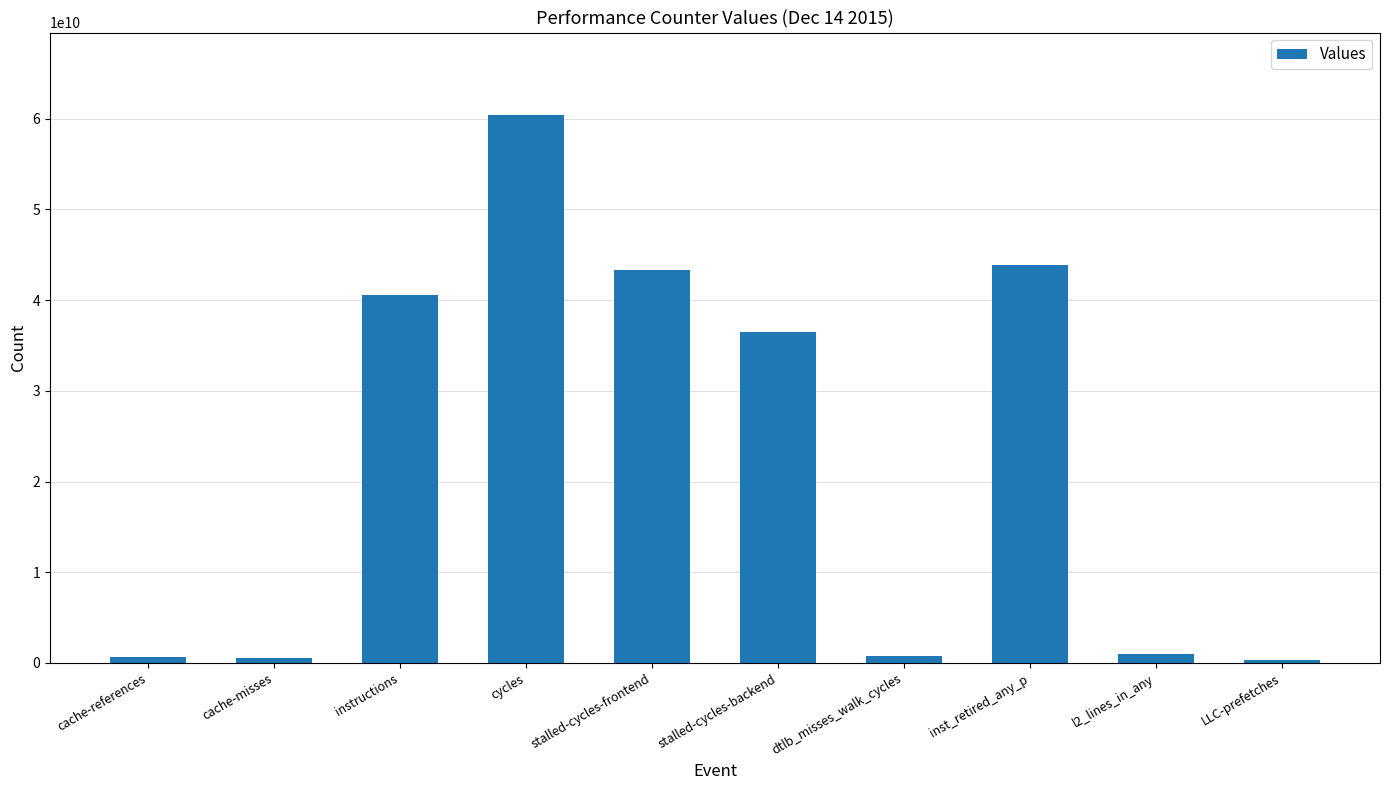

What value does the data have at l2_lines_in_any?

957748104